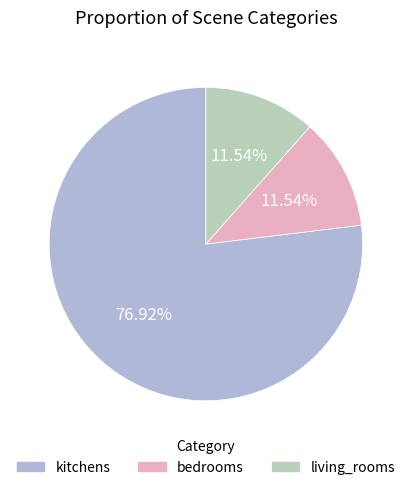

What is the majority slice?

kitchens